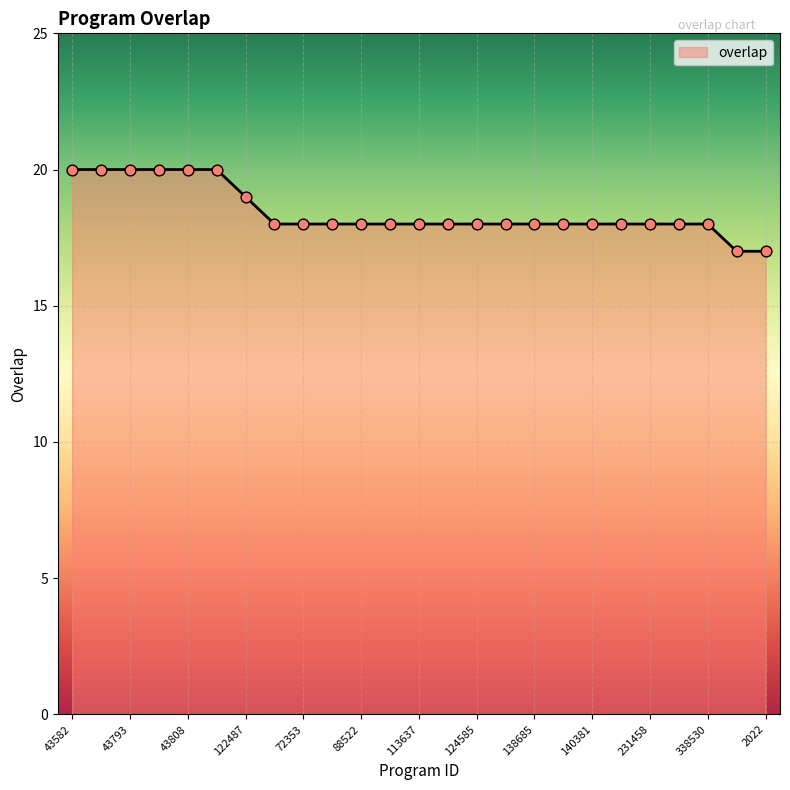

What is the smallest value displayed?

17